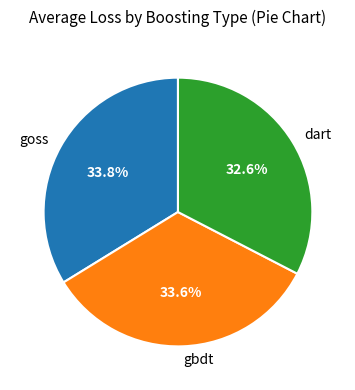

Which category has the smallest portion of the pie?

dart